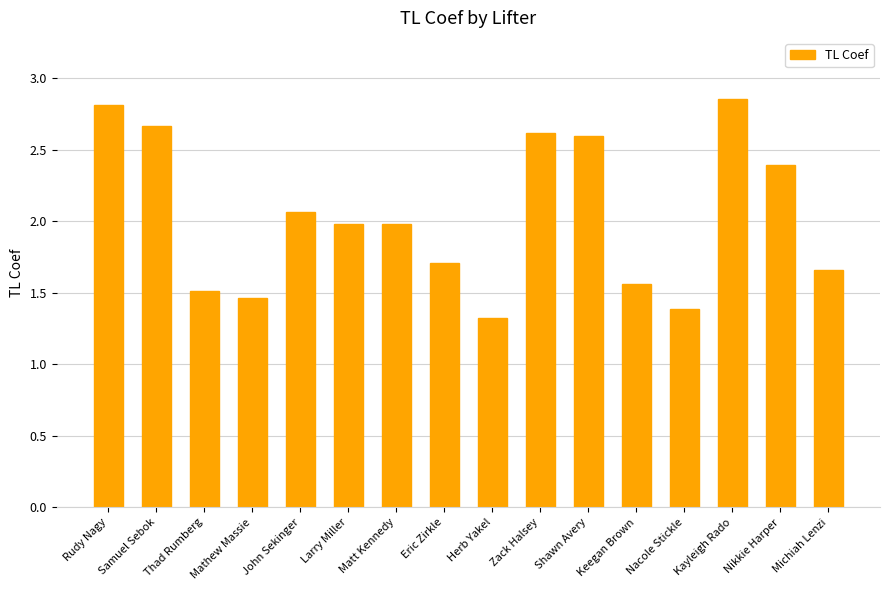

How many bars are there in total?

16